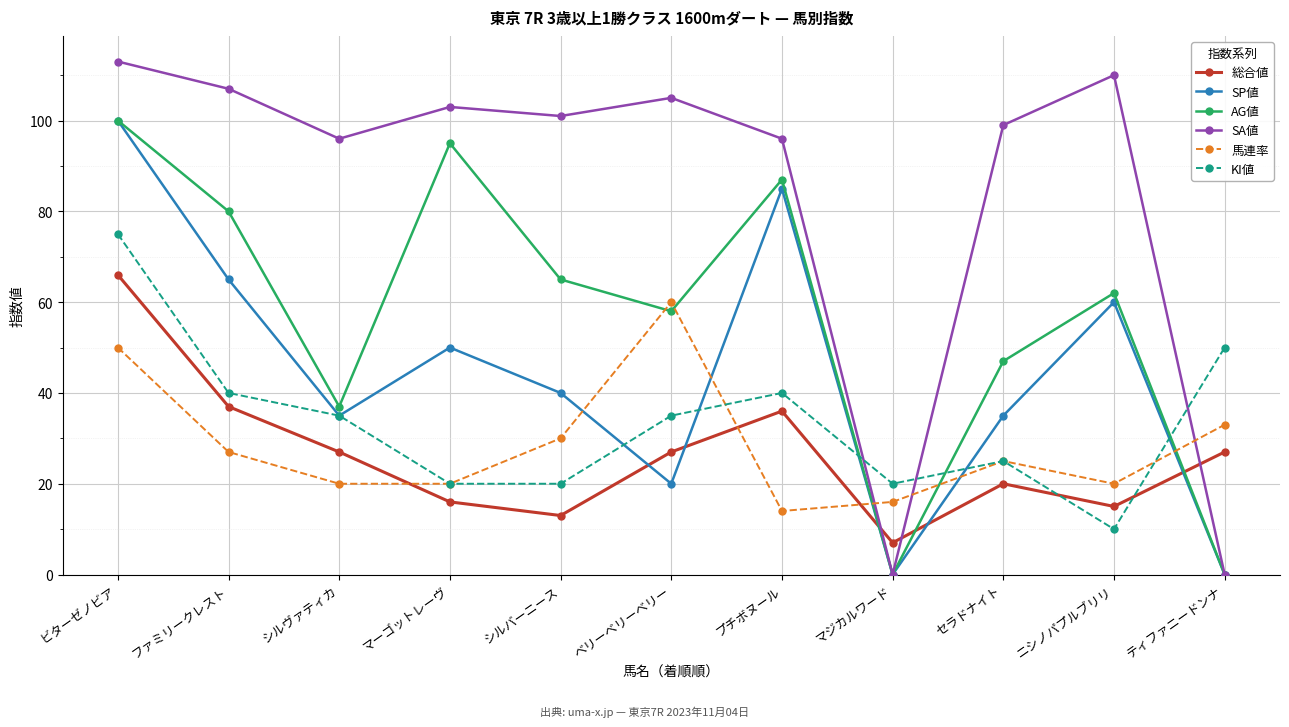

What are all the series names shown in the legend?

総合値, SP値, AG値, SA値, 馬連率, KI値